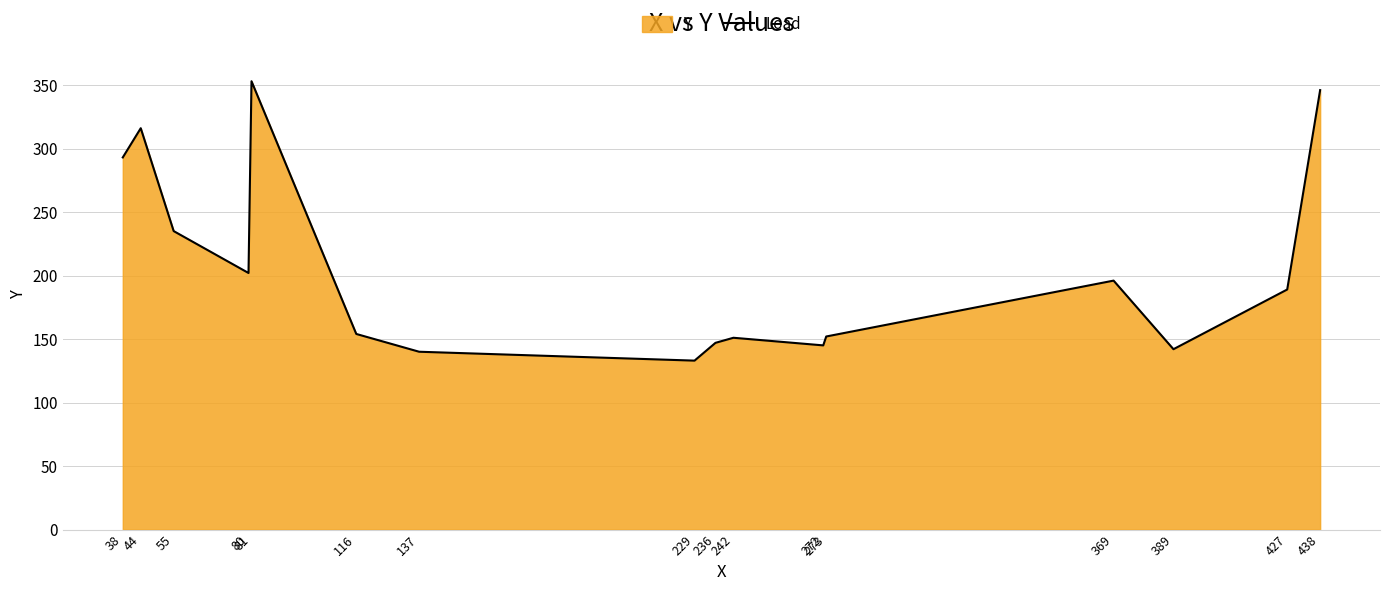

What is the change in value from 80 to 273?

-50